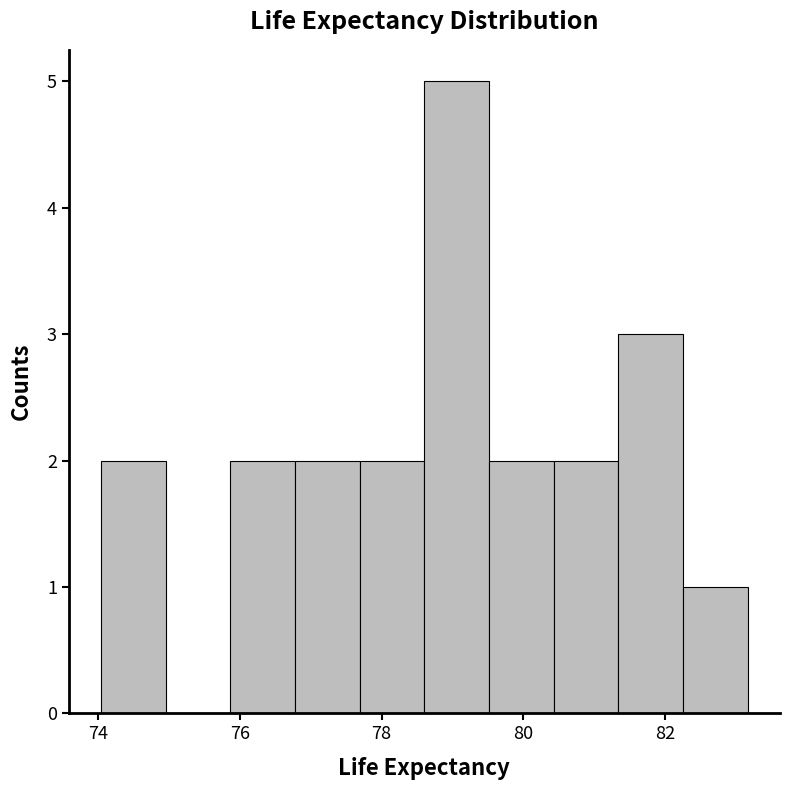

Reading left to right, list every bar in this chart as the range it spans on the x-axis followed by its height. Neither the bar edges nor the heights are printed on the chart, so give them approximately, as read against the axes.

74.0 to 75.0: 2
75.0 to 75.8: 0
75.8 to 76.8: 2
76.8 to 77.6: 2
77.6 to 78.6: 2
78.6 to 79.6: 5
79.6 to 80.4: 2
80.4 to 81.4: 2
81.4 to 82.2: 3
82.2 to 83.2: 1